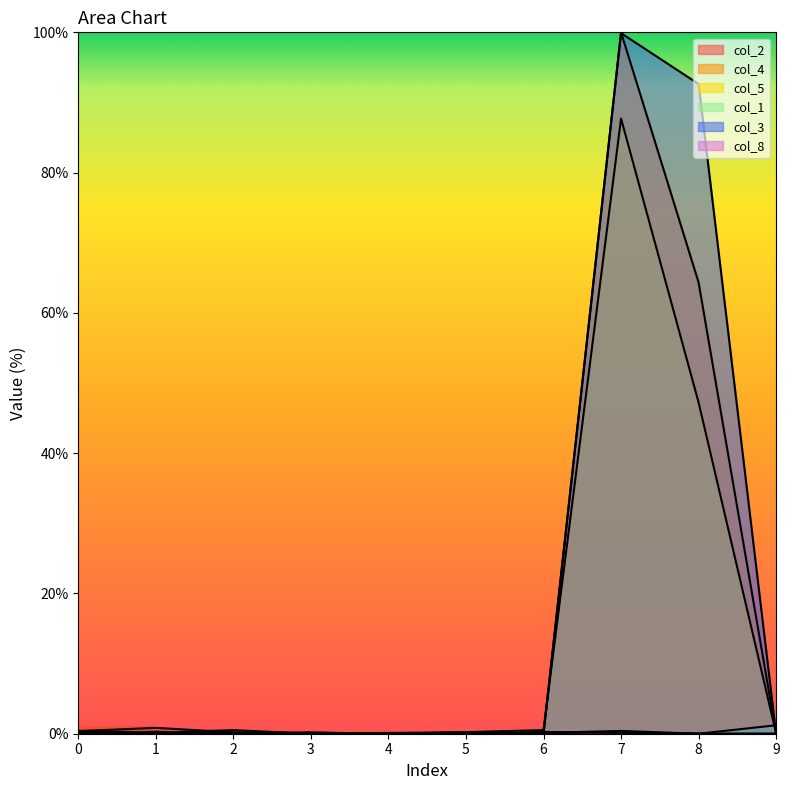

Does the chart display data point markers on the line(s)?

No